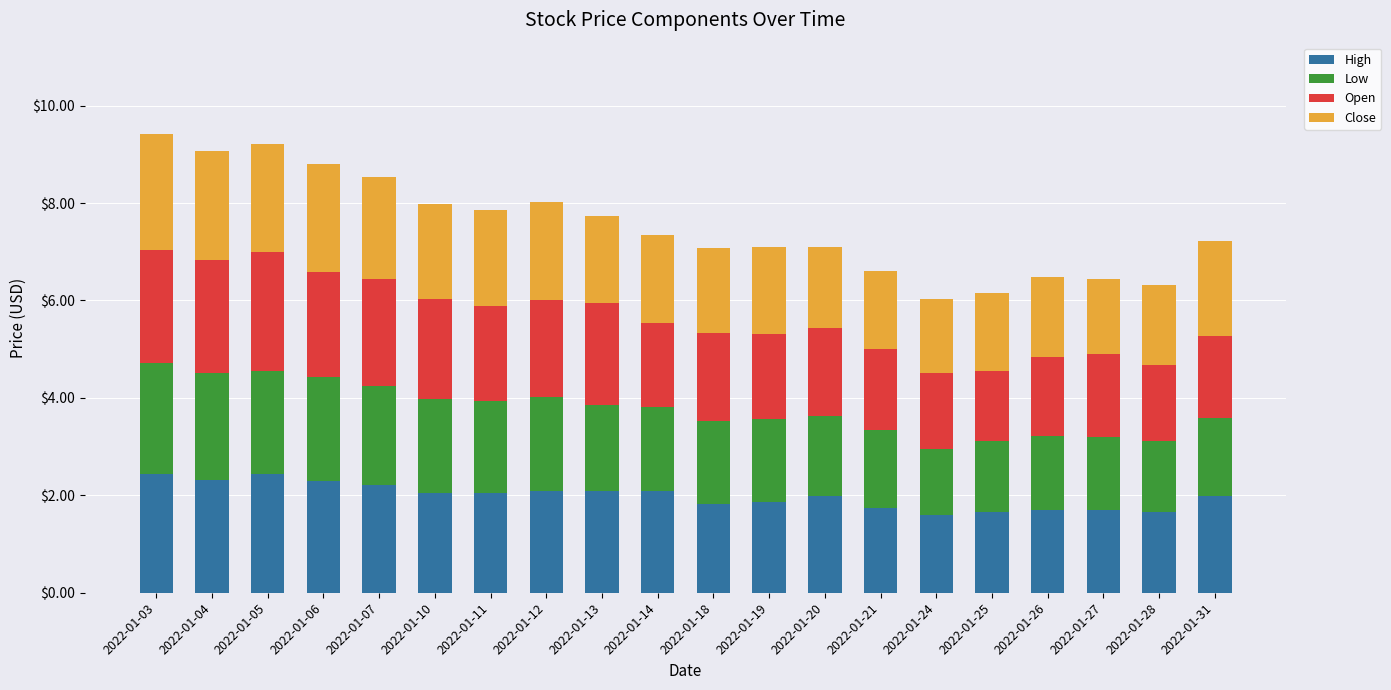

What is the highest value of the High series?

2.4